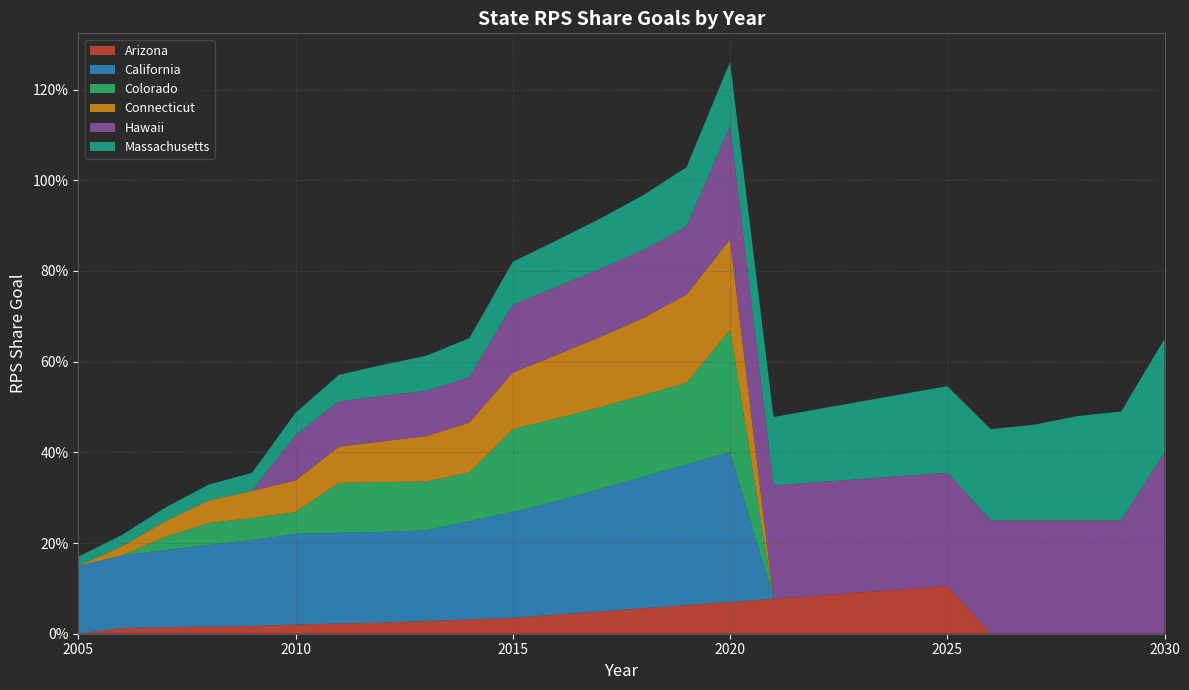

Reading left to right, transcribe all the data shown in this chart.

Arizona: 2005=0.0	2006=0.0	2007=0.0	2008=0.0	2009=0.0	2010=0.0	2011=0.0	2012=0.0	2013=0.0	2014=0.0	2015=0.0	2016=0.0	2017=0.0	2018=0.1	2019=0.1	2020=0.1	2021=0.1	2022=0.1	2023=0.1	2024=0.1	2025=0.1	2026=0.0	2027=0.0	2028=0.0	2029=0.0	2030=0.0
California: 2005=0.1	2006=0.2	2007=0.2	2008=0.2	2009=0.2	2010=0.2	2011=0.2	2012=0.2	2013=0.2	2014=0.2	2015=0.2	2016=0.2	2017=0.3	2018=0.3	2019=0.3	2020=0.3	2021=0.0	2022=0.0	2023=0.0	2024=0.0	2025=0.0	2026=0.0	2027=0.0	2028=0.0	2029=0.0	2030=0.0
Colorado: 2005=0.0	2006=0.0	2007=0.0	2008=0.0	2009=0.0	2010=0.0	2011=0.1	2012=0.1	2013=0.1	2014=0.1	2015=0.2	2016=0.2	2017=0.2	2018=0.2	2019=0.2	2020=0.3	2021=0.0	2022=0.0	2023=0.0	2024=0.0	2025=0.0	2026=0.0	2027=0.0	2028=0.0	2029=0.0	2030=0.0
Connecticut: 2005=0.0	2006=0.0	2007=0.0	2008=0.1	2009=0.1	2010=0.1	2011=0.1	2012=0.1	2013=0.1	2014=0.1	2015=0.1	2016=0.1	2017=0.2	2018=0.2	2019=0.2	2020=0.2	2021=0.0	2022=0.0	2023=0.0	2024=0.0	2025=0.0	2026=0.0	2027=0.0	2028=0.0	2029=0.0	2030=0.0
Hawaii: 2005=0.0	2006=0.0	2007=0.0	2008=0.0	2009=0.0	2010=0.1	2011=0.1	2012=0.1	2013=0.1	2014=0.1	2015=0.1	2016=0.1	2017=0.1	2018=0.1	2019=0.1	2020=0.2	2021=0.2	2022=0.2	2023=0.2	2024=0.2	2025=0.2	2026=0.2	2027=0.2	2028=0.2	2029=0.2	2030=0.4
Massachusetts: 2005=0.0	2006=0.0	2007=0.0	2008=0.0	2009=0.0	2010=0.0	2011=0.1	2012=0.1	2013=0.1	2014=0.1	2015=0.1	2016=0.1	2017=0.1	2018=0.1	2019=0.1	2020=0.1	2021=0.2	2022=0.2	2023=0.2	2024=0.2	2025=0.2	2026=0.2	2027=0.2	2028=0.2	2029=0.2	2030=0.2